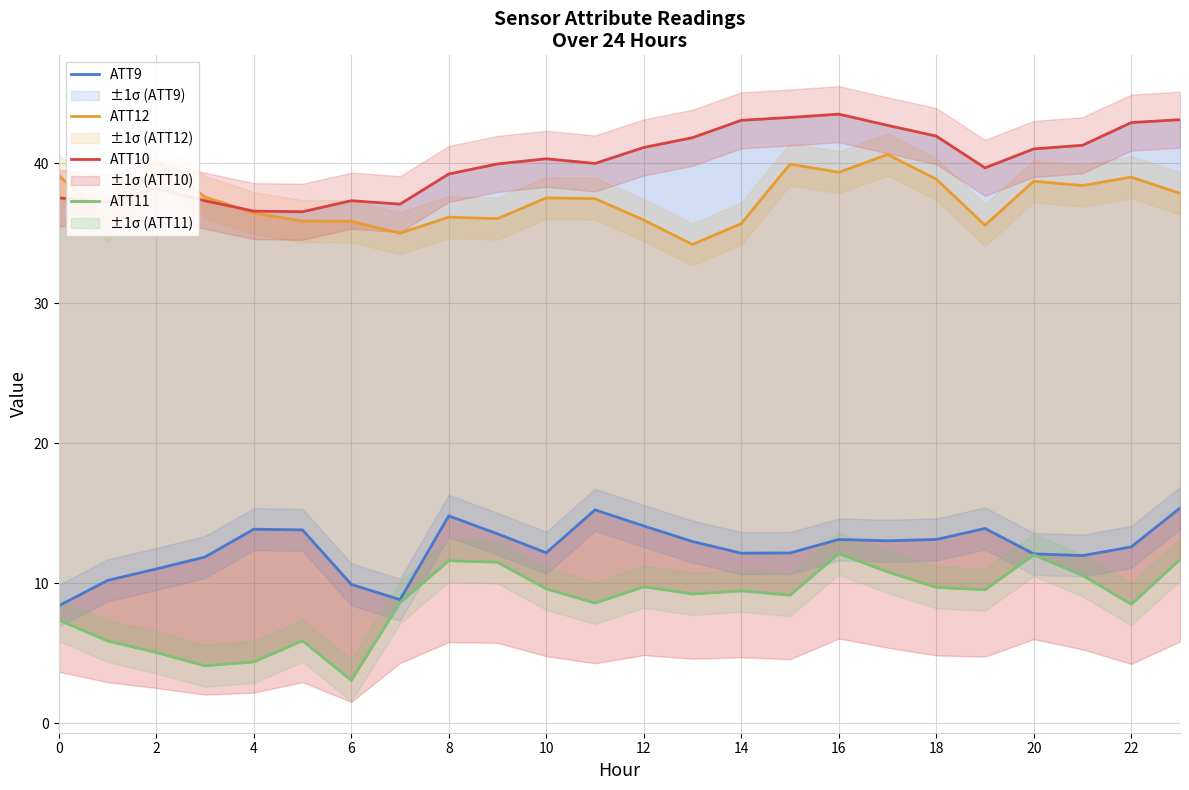

Between 22 and 20, which is larger?

22